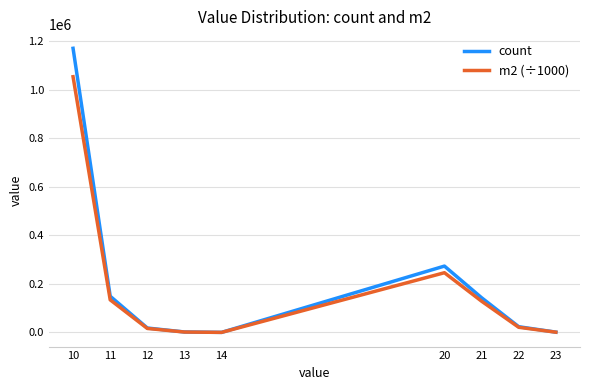

True or false: count has a value of 219702.8 at 11.

False